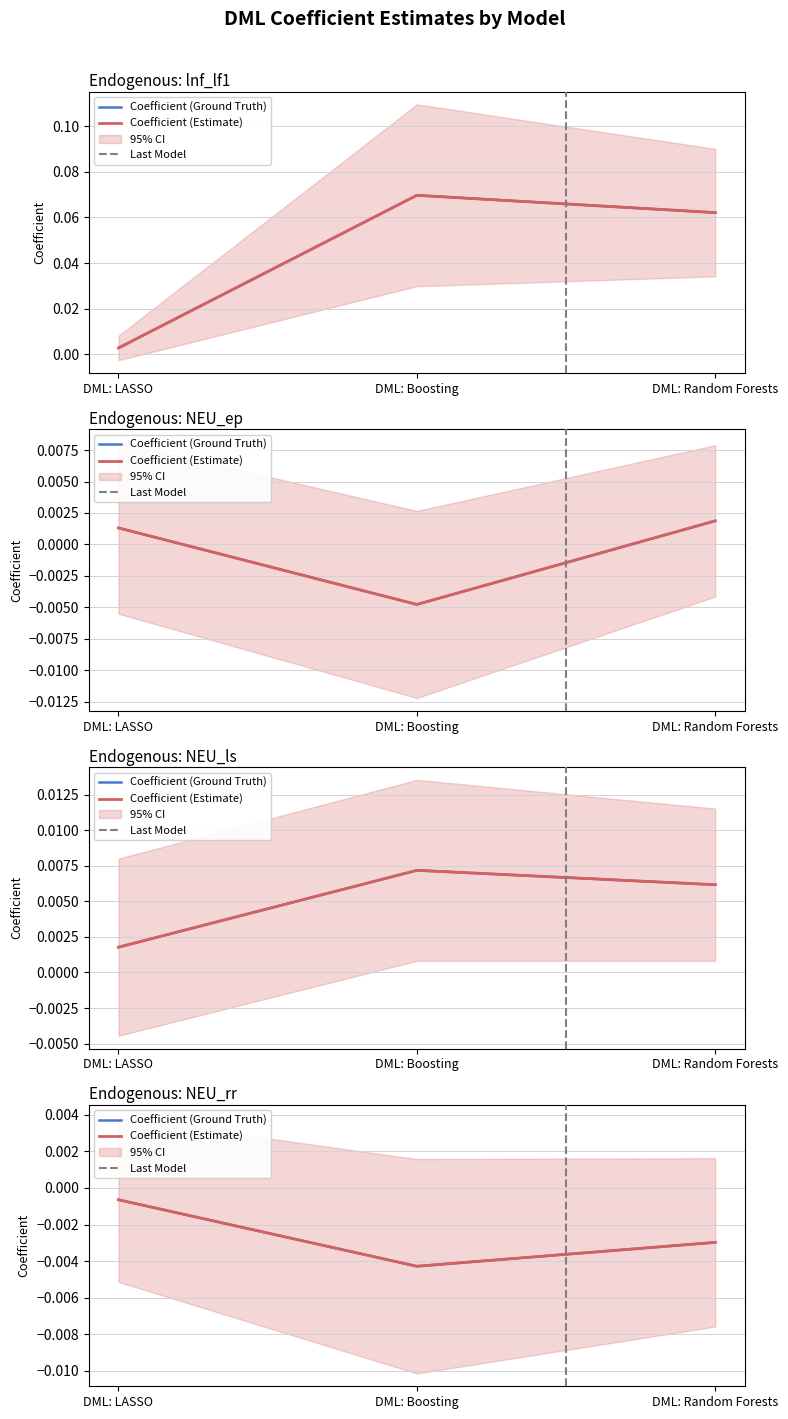

Reading right to left, transcribe all the data shown in this chart.

lnf_lf1: 0.1	0.1	0.0
NEU_ep: 0.0	-0.0	0.0
NEU_ls: 0.0	0.0	0.0
NEU_rr: -0.0	-0.0	-0.0